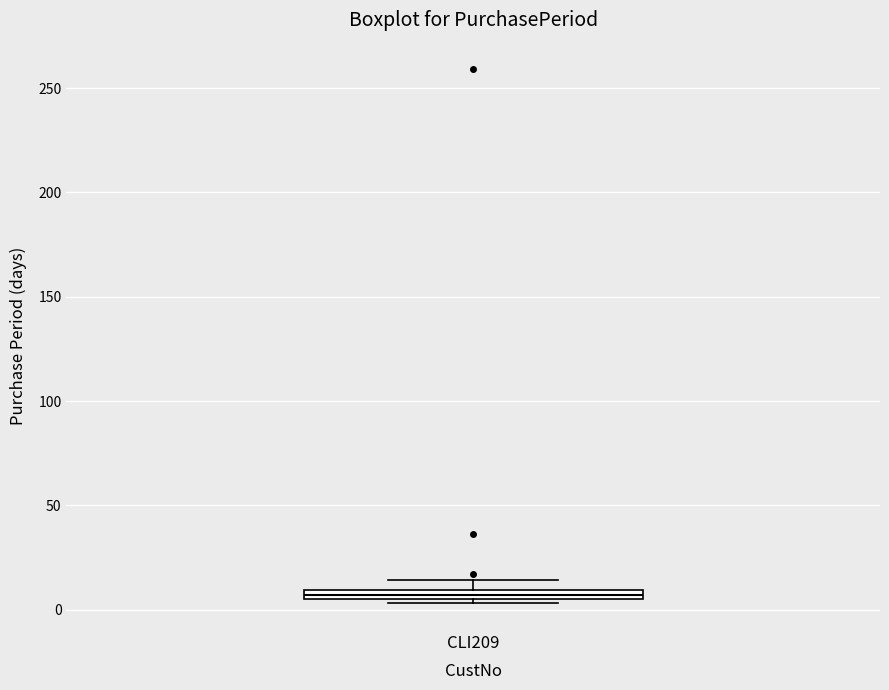

Where is the lower edge of the box for CLI209 on the y-axis? The values are not printed on the chart, so give them approximately, as read against the axis.

5